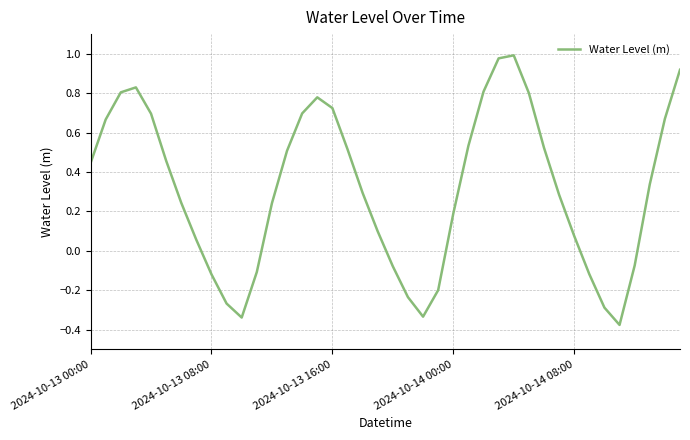

What is the difference between the maximum and minimum values?

1.4